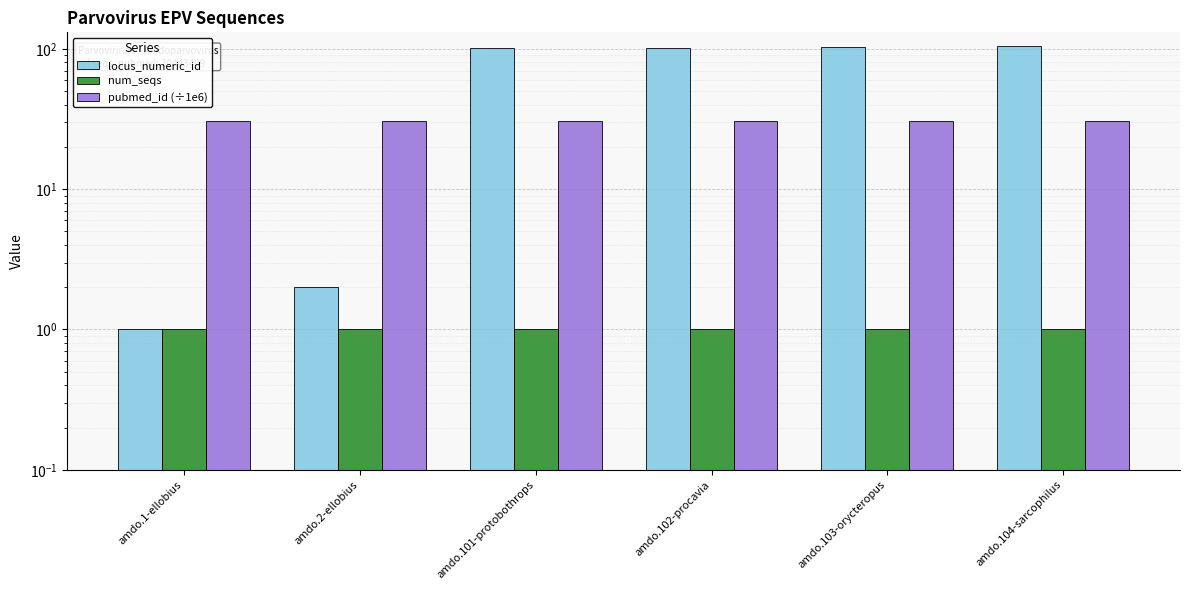

How many bars are there in each group?

3